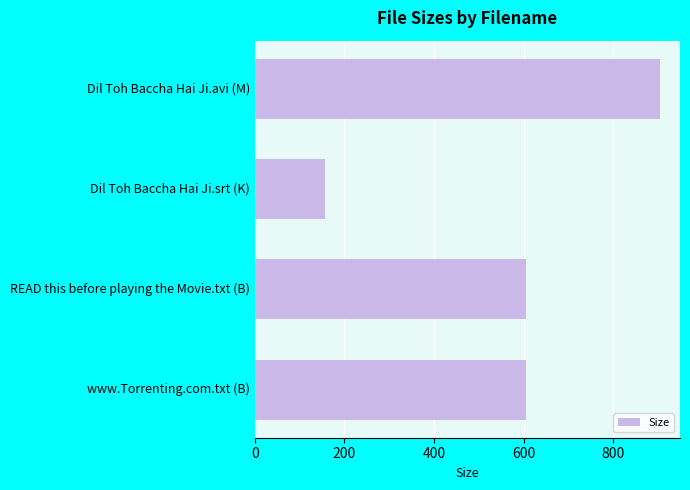

True or false: the data shows 605.0 at www.Torrenting.com.txt (B).

True